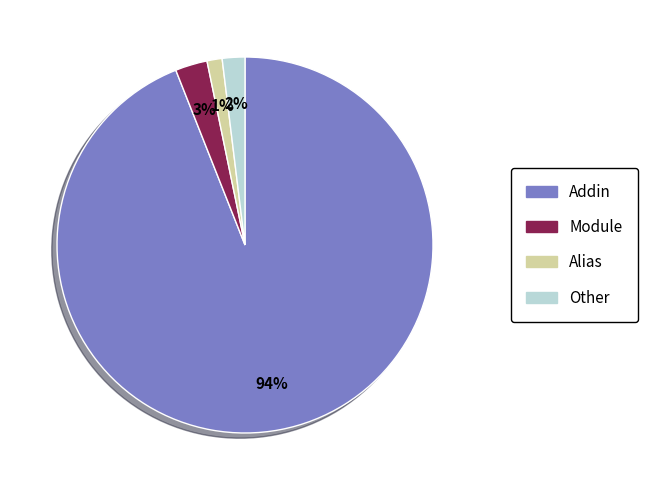

To the nearest percent, what is the difference between the largest and smallest slice percentages?

93%